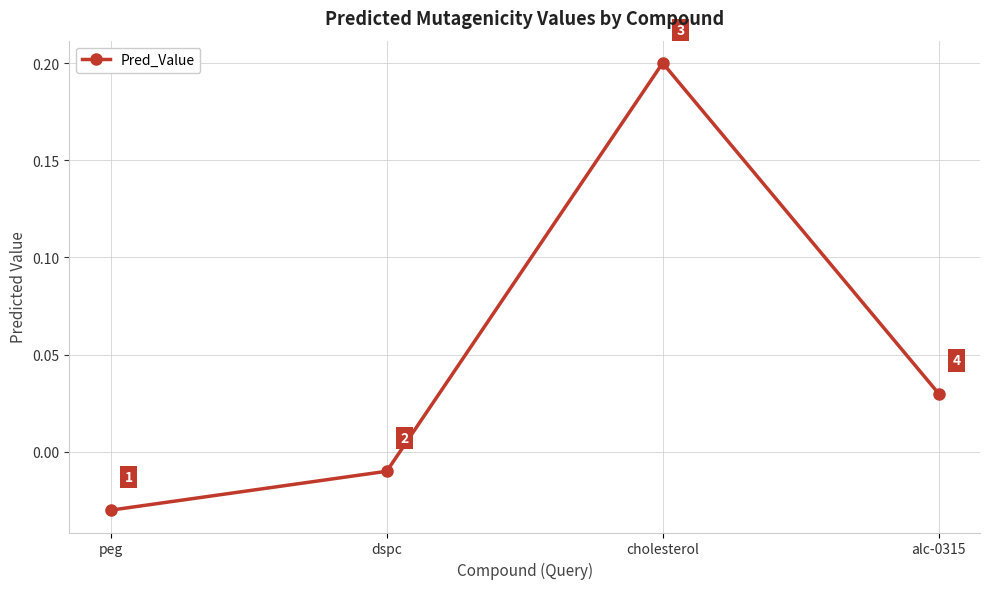

What is the change in value from dspc to cholesterol?

+0.2